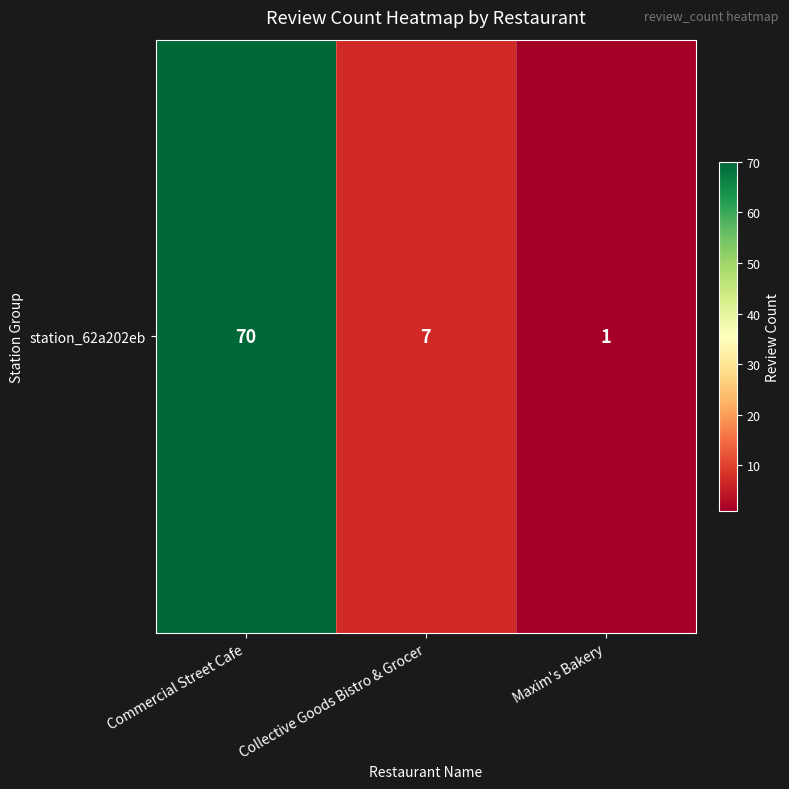

Which has a higher value, Commercial Street Cafe or Collective Goods Bistro & Grocer?

Commercial Street Cafe